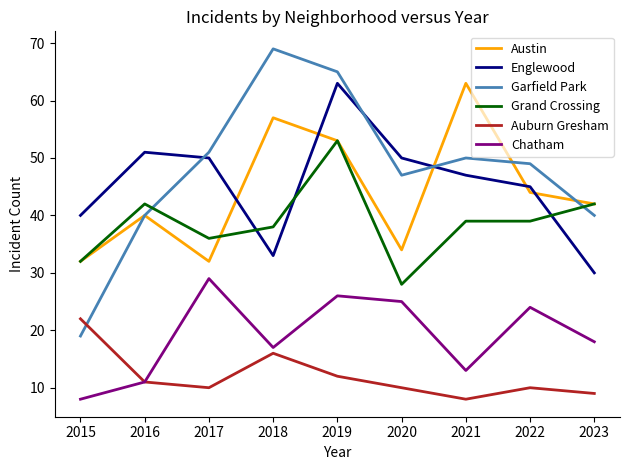

What are all the series names shown in the legend?

Austin, Englewood, Garfield Park, Grand Crossing, Auburn Gresham, Chatham